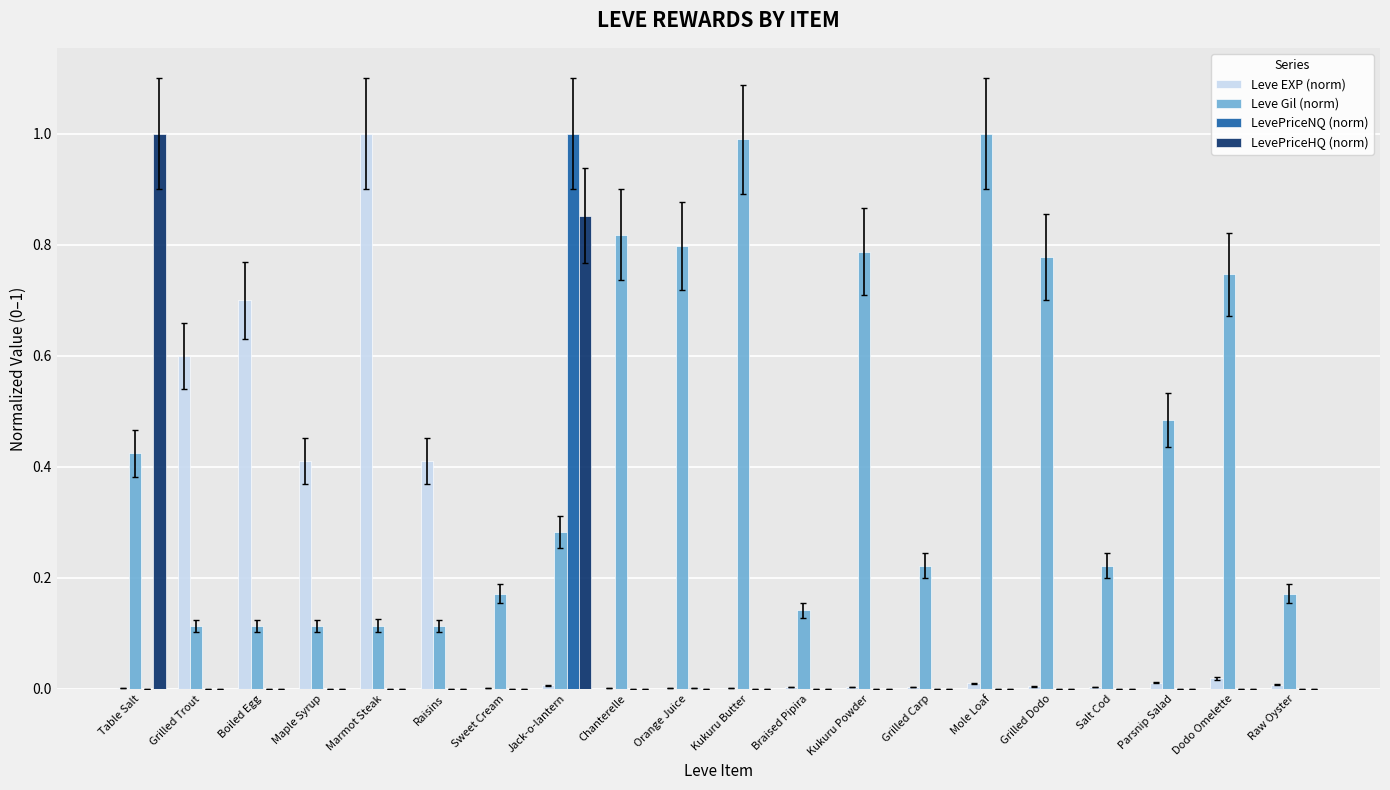

The Leve Gil (norm) series shows 0.7 at Parsnip Salad. True or false?

False